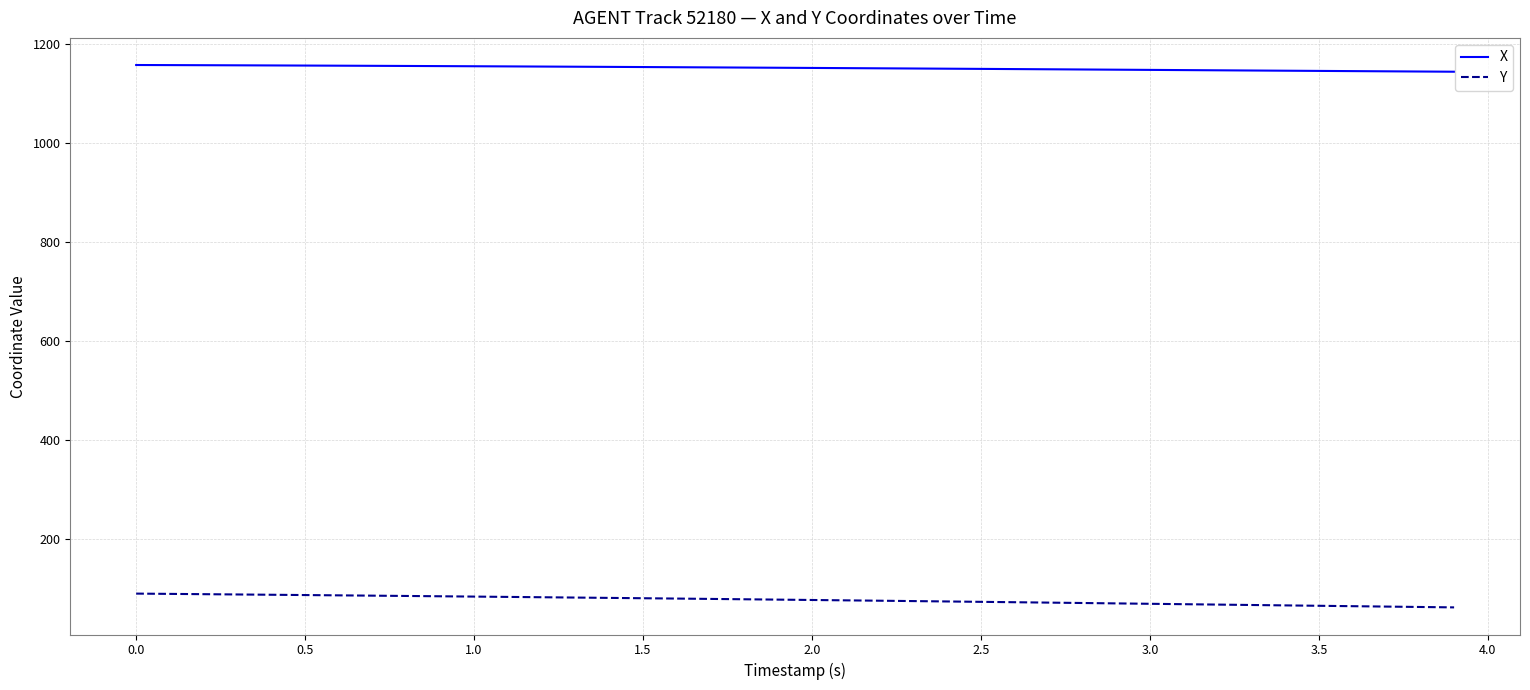

Which series has the largest total across all categories?

X